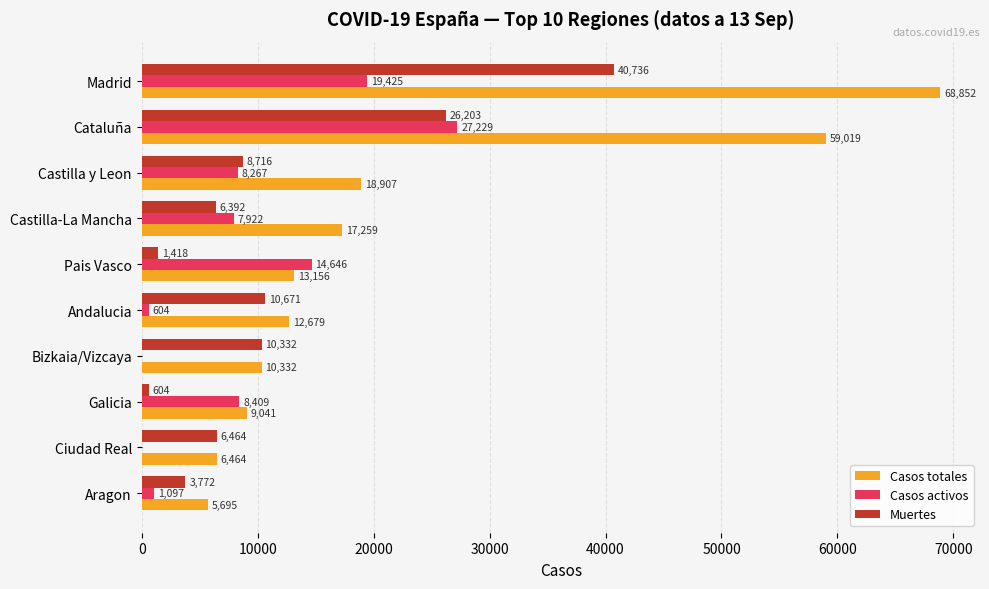

What is the sum of all Casos totales values?

221404